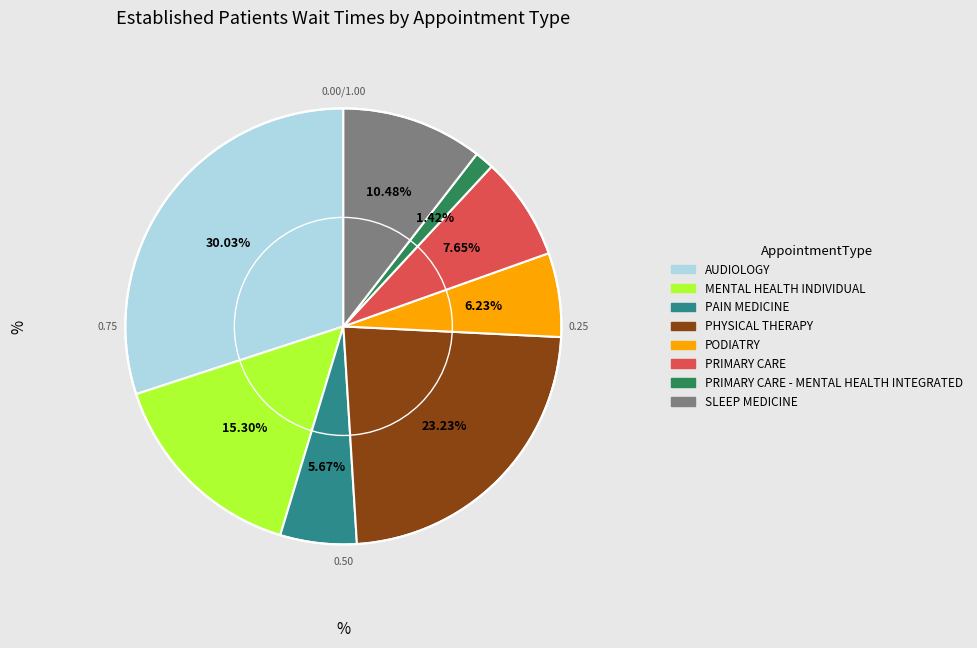

Which has a higher value, PRIMARY CARE or MENTAL HEALTH INDIVIDUAL?

MENTAL HEALTH INDIVIDUAL